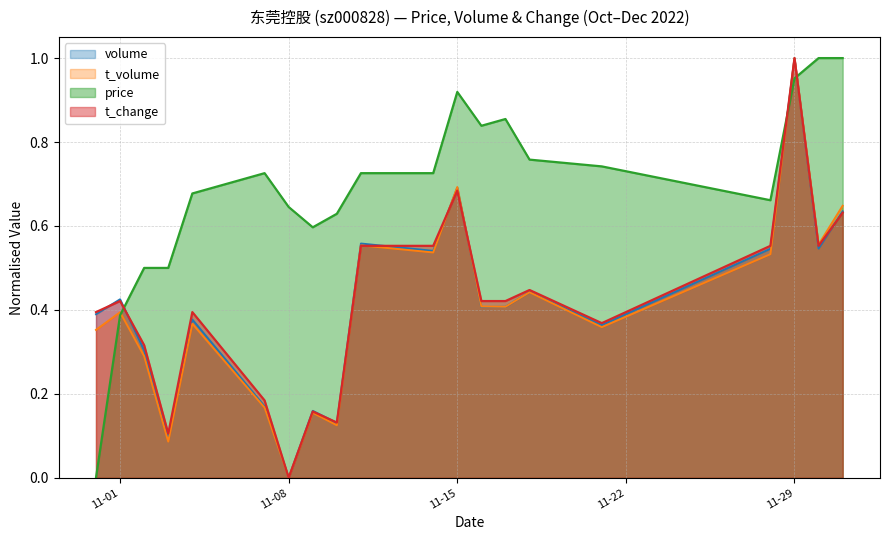

True or false: price and volume cross at least once.

True